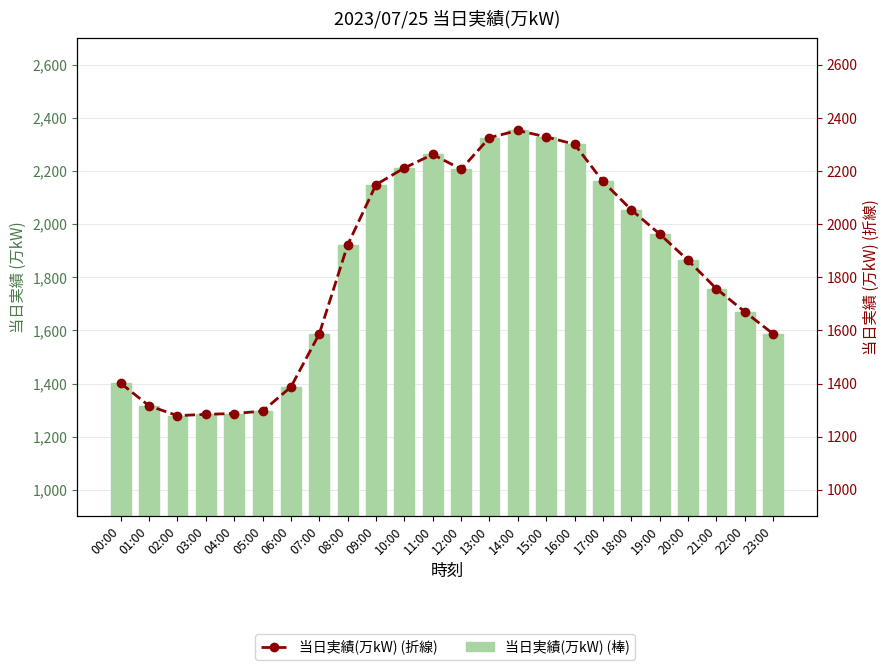

At which label is 当日実績(万kW) closest to 1816?

20:00